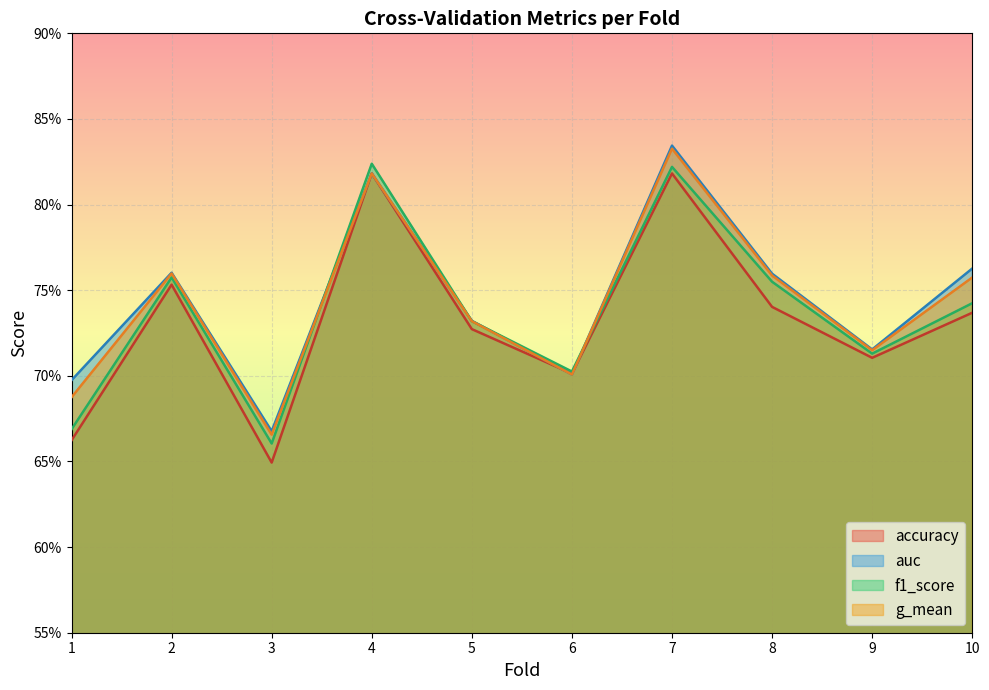

What is the minimum value shown in the chart?

0.6